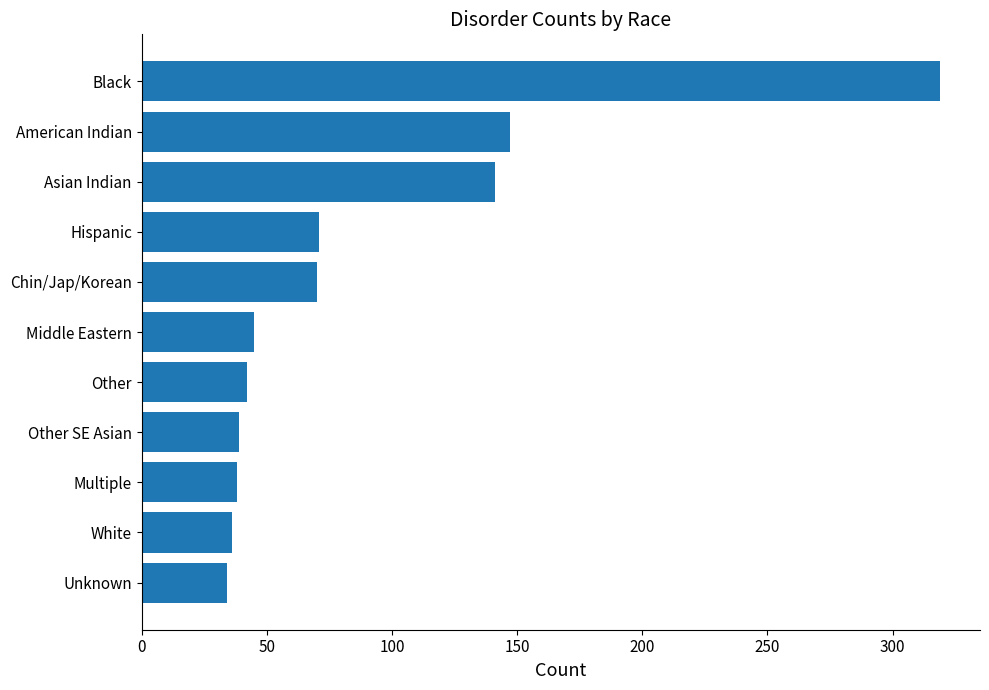

Between White and Hispanic, which is larger?

Hispanic